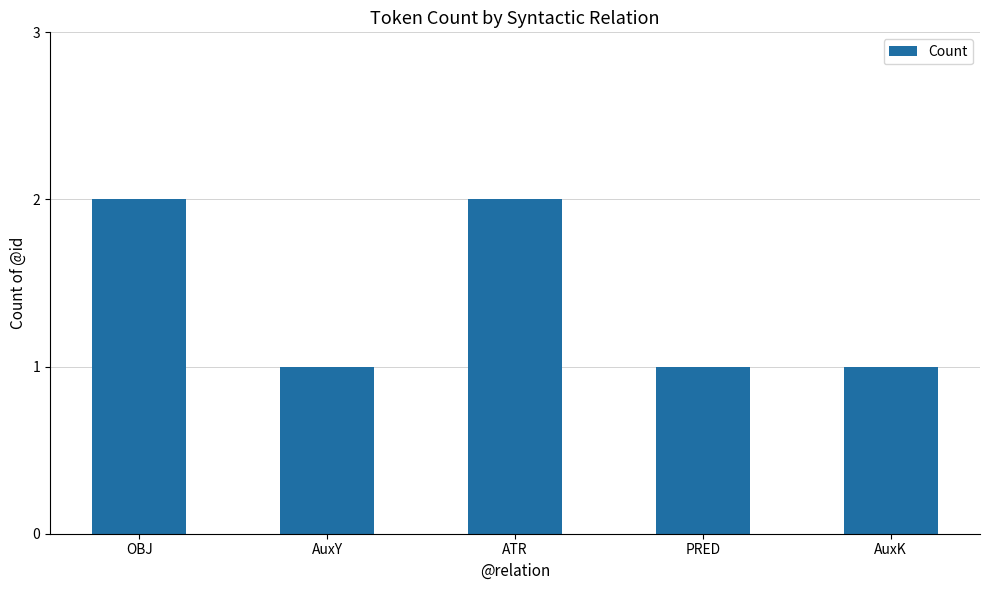

How many bars are there in total?

5